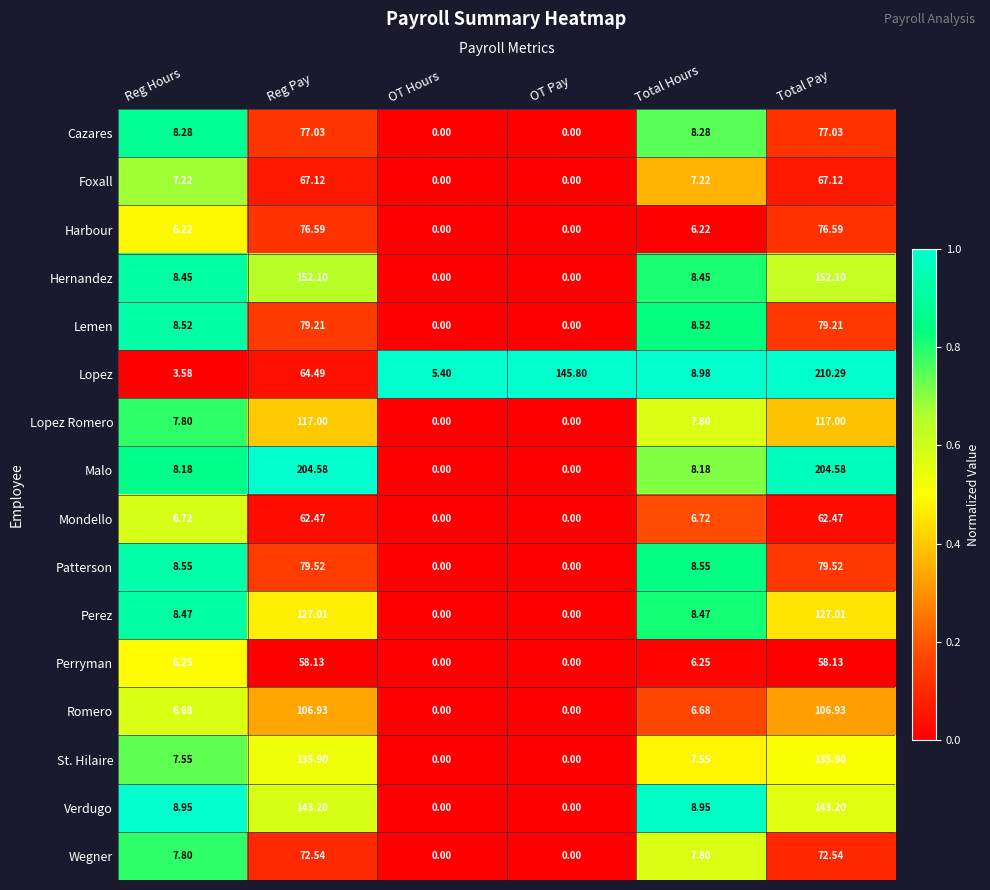

At how many categories does at least one series exceed 0?

6